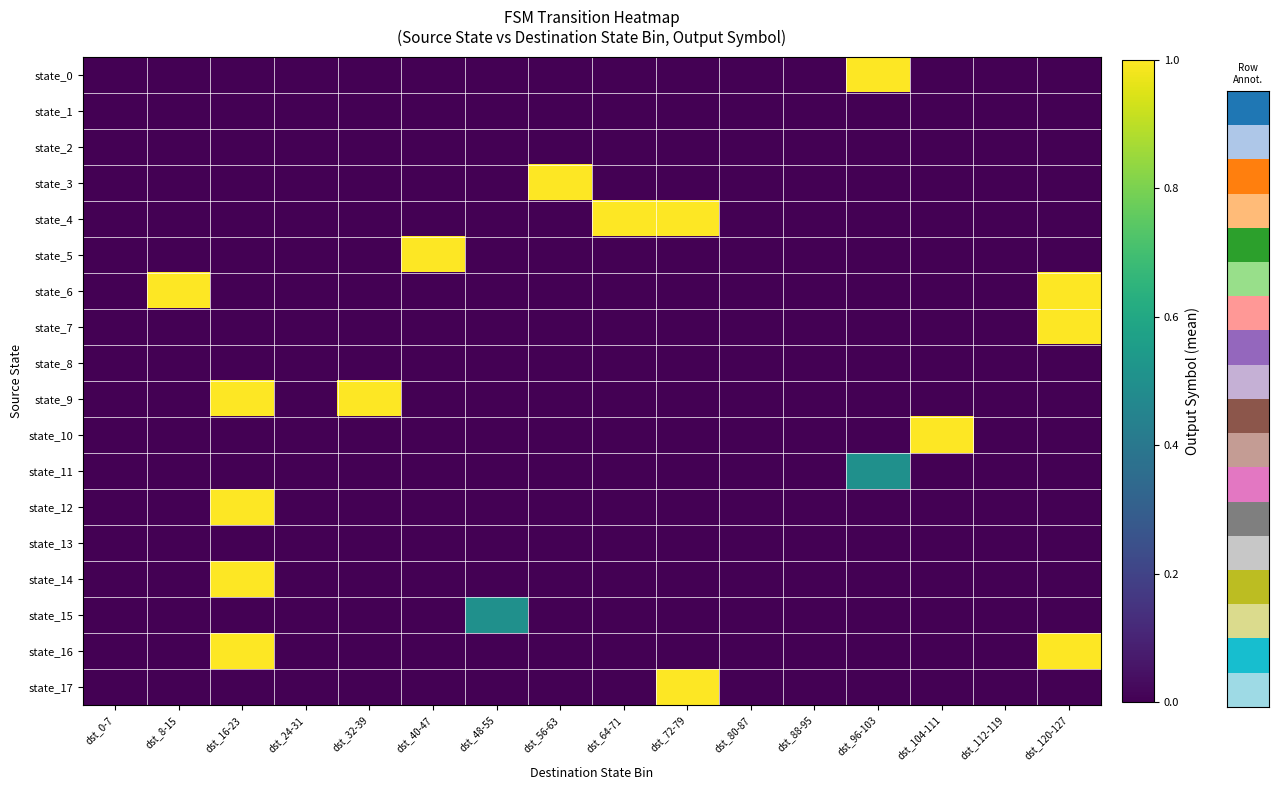

What is the difference between the highest and lowest values at dst_16-23?

1.0